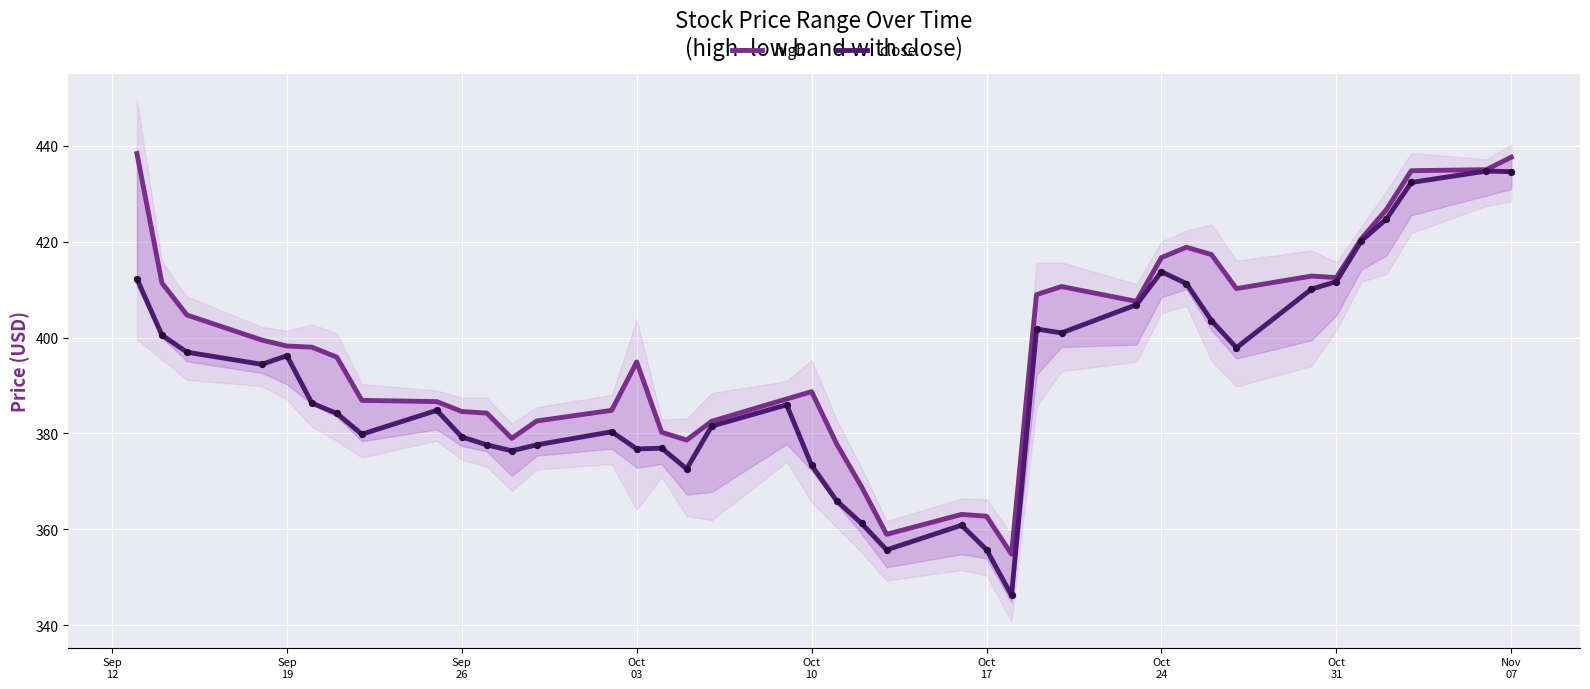

At which category is the sum across all series the highest?

Nov 07